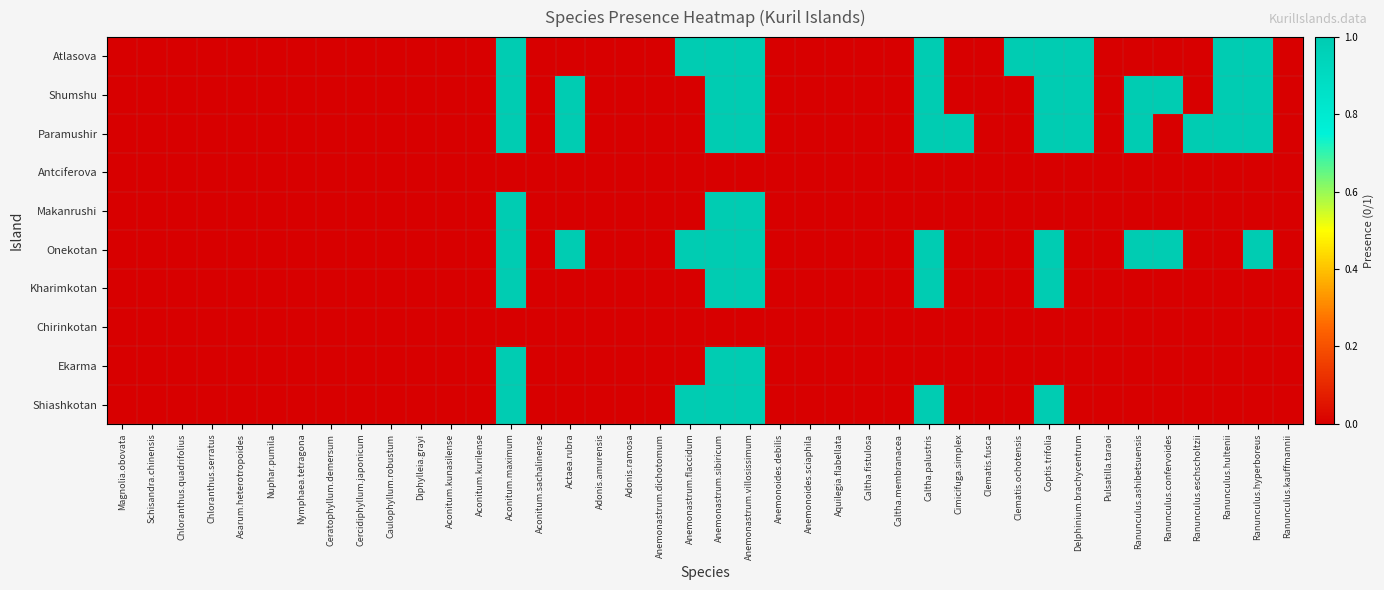

At how many categories does at least one series exceed 0?

15